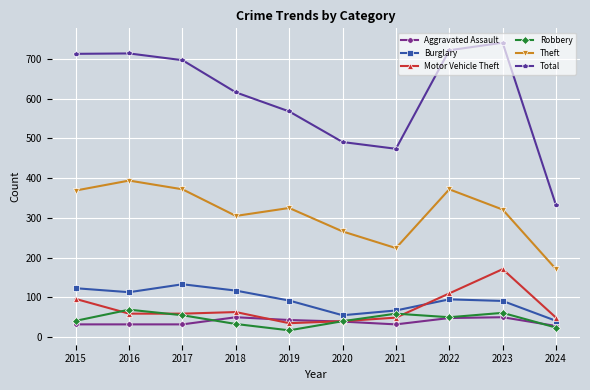

What is the value of the Aggravated Assault point at the 4th from the left?

50